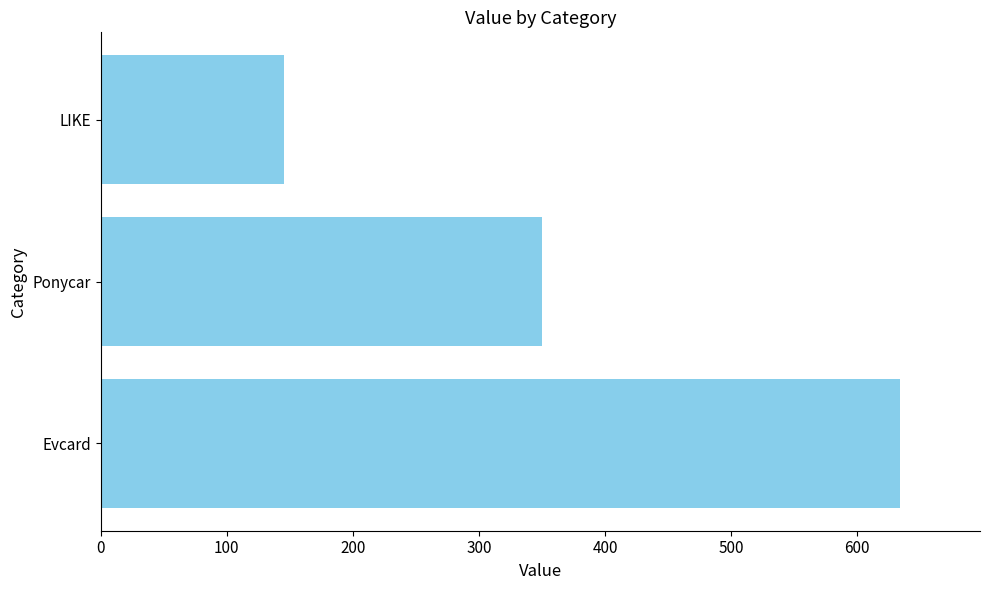

What is the ratio of the value at Ponycar to the value at LIKE?

2.4